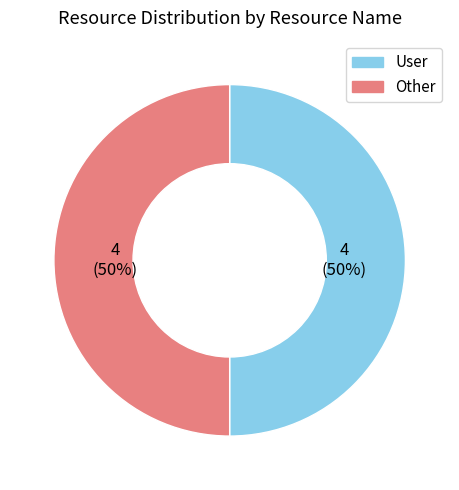

How many segments does this pie chart have?

2